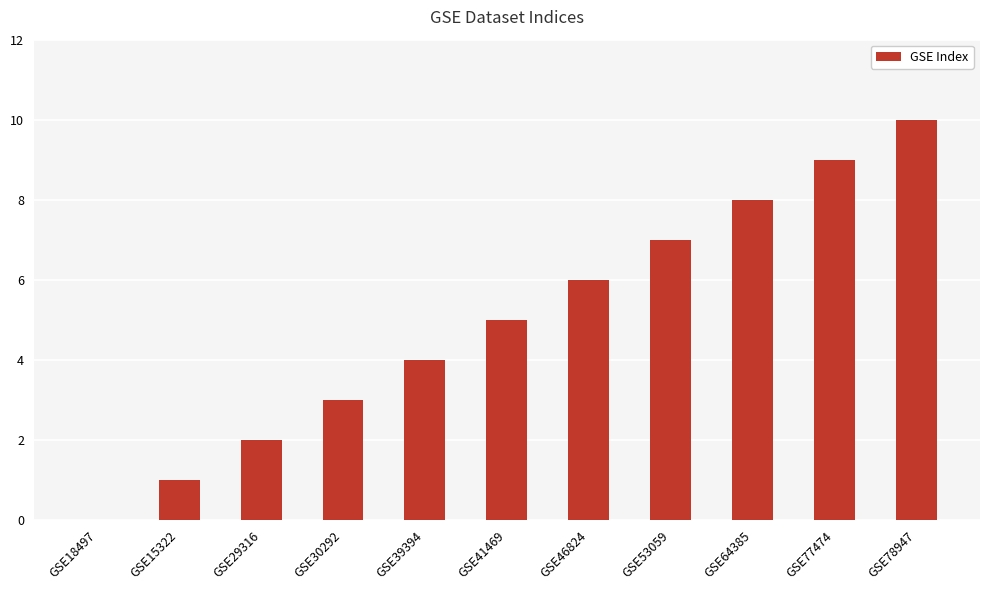

Where is the data nearest to the value 5?

GSE41469